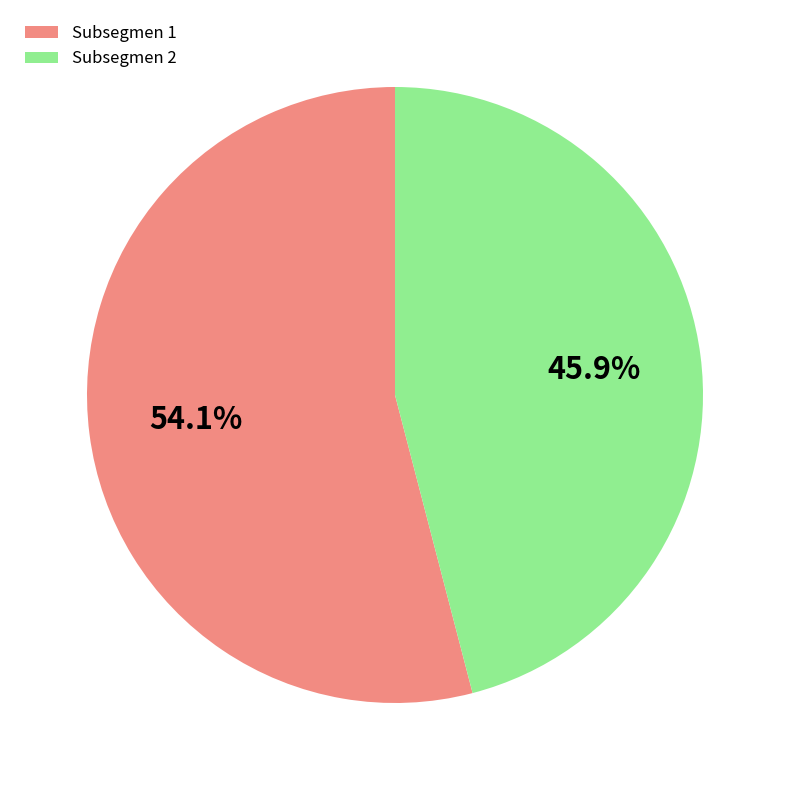

What percentage is NOT represented by Subsegmen 2?

54.1%